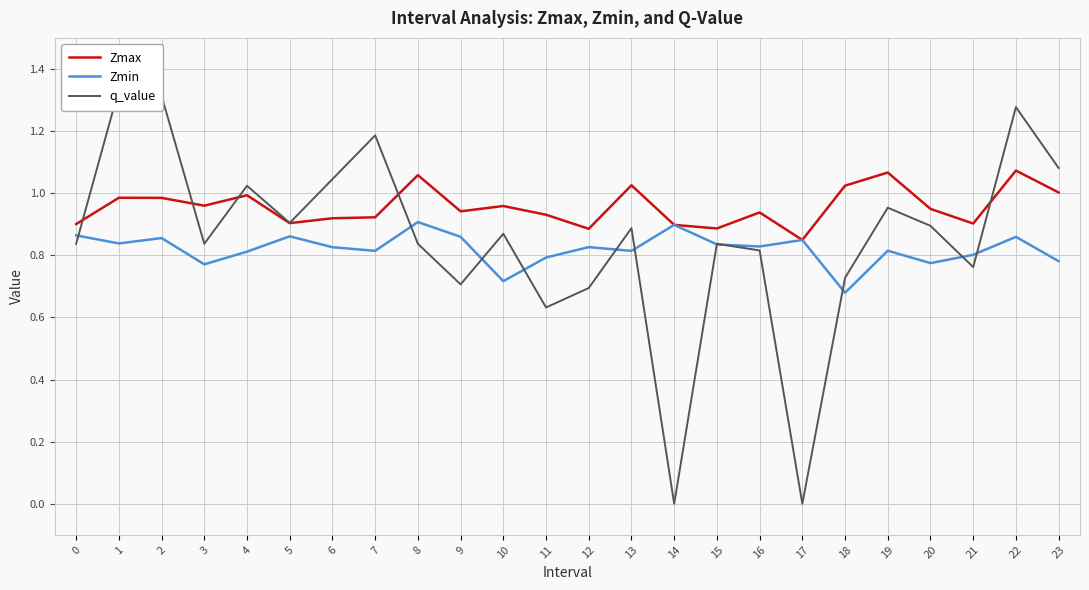

Between 5 and 2, which is larger?

2